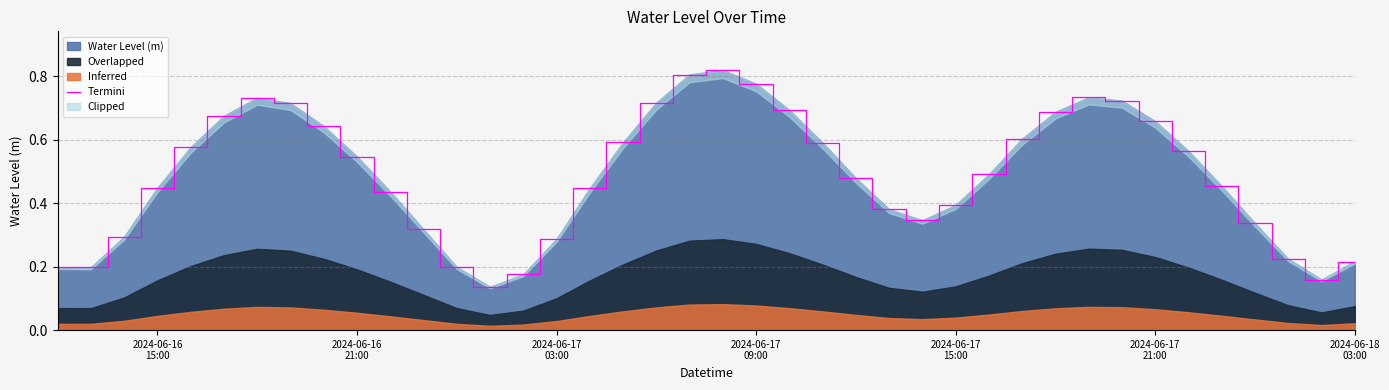

What position from the left is 2024-06-16 15:00?

4